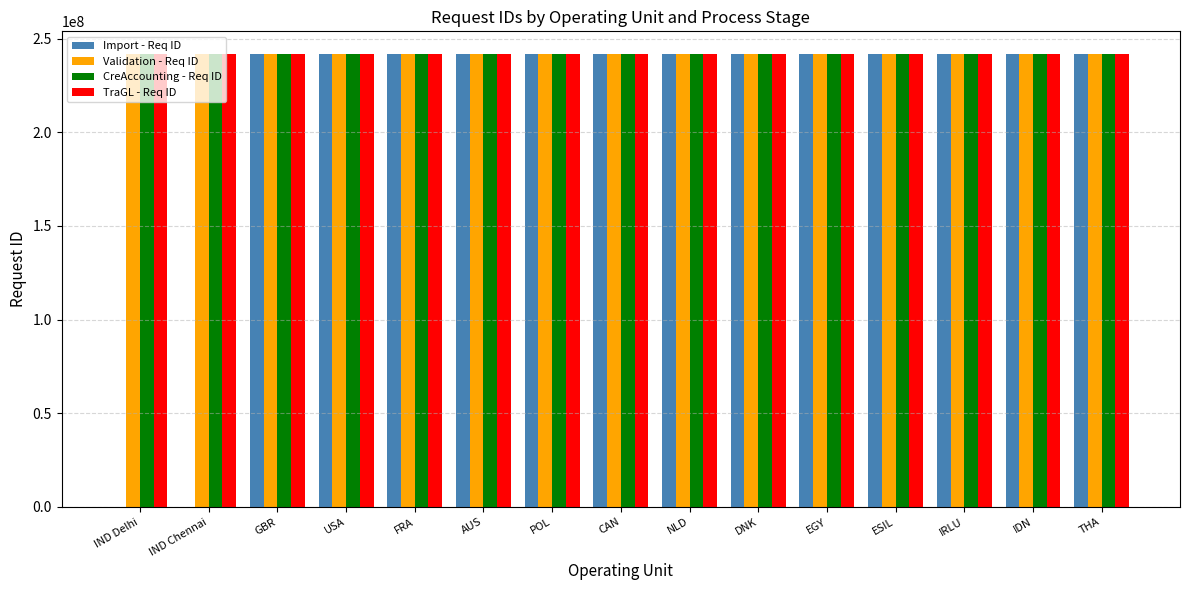

What is the greatest value displayed?

241789681